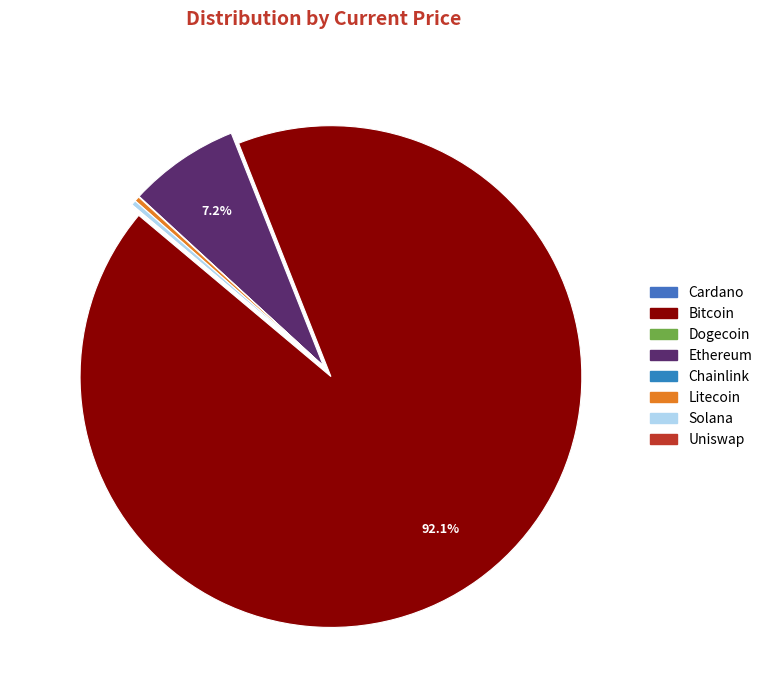

How many segments does this pie chart have?

8